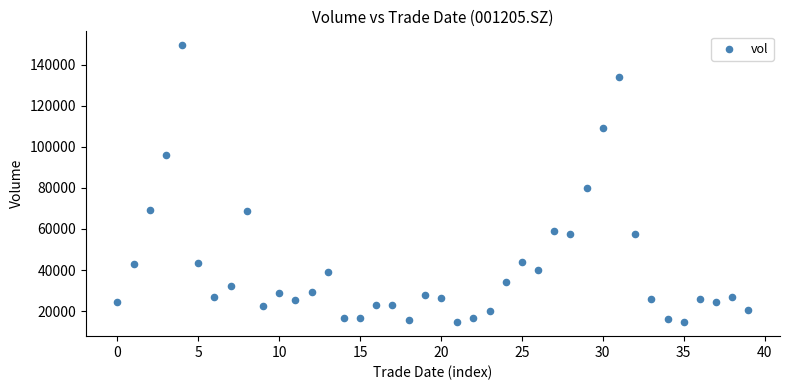

What Y value in the scatter plot is closest to 82018?

80116.4